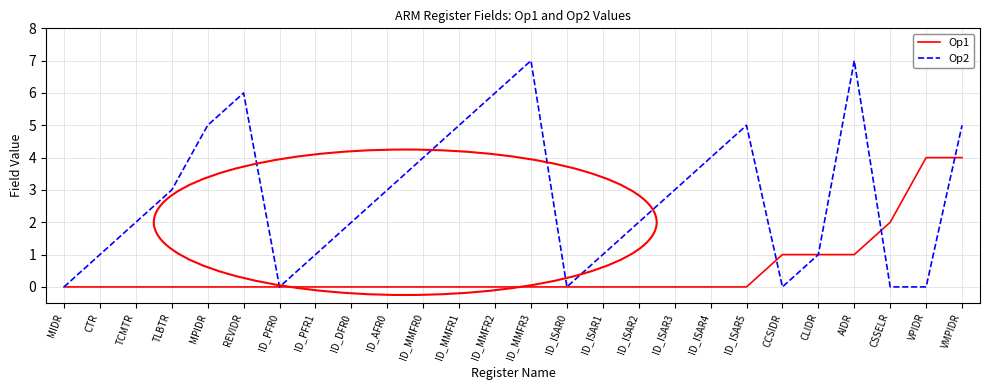

Which series has the largest range (max minus min)?

Op2